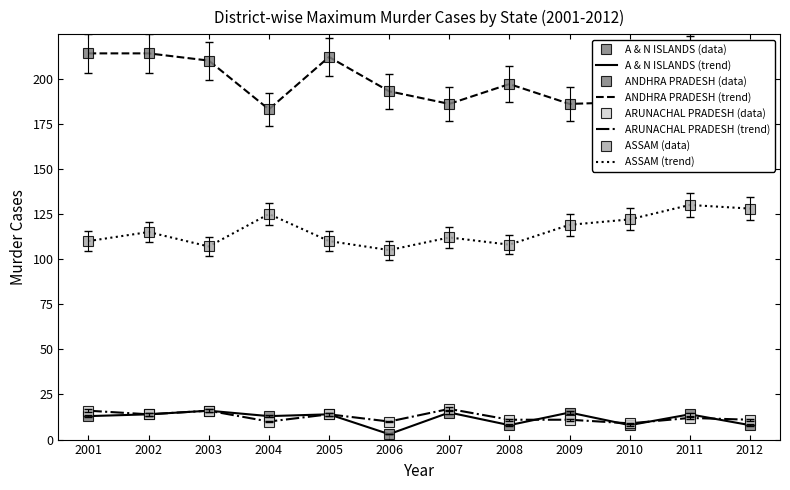

Reading left to right, extract all data points from this chart.

A & N ISLANDS: 2001=13	2002=14	2003=16	2004=13	2005=14	2006=3	2007=15	2008=8	2009=15	2010=8	2011=14	2012=8
ANDHRA PRADESH: 2001=214	2002=214	2003=210	2004=183	2005=212	2006=193	2007=186	2008=197	2009=186	2010=187	2011=213	2012=198
ARUNACHAL PRADESH: 2001=16	2002=14	2003=16	2004=10	2005=14	2006=10	2007=17	2008=11	2009=11	2010=9	2011=12	2012=11
ASSAM: 2001=110	2002=115	2003=107	2004=125	2005=110	2006=105	2007=112	2008=108	2009=119	2010=122	2011=130	2012=128